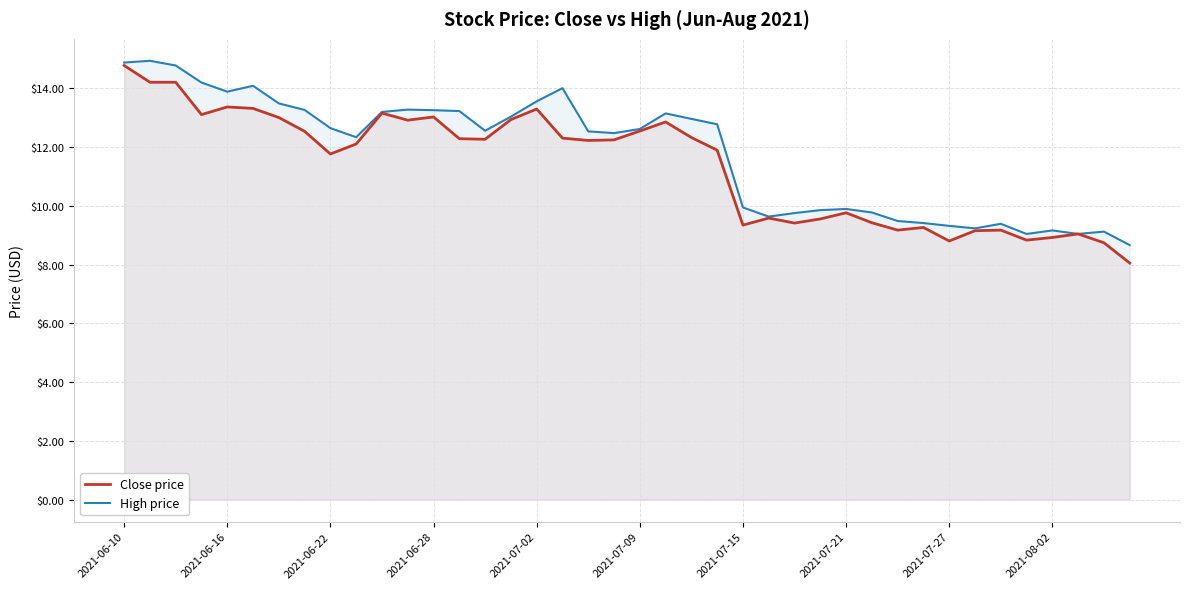

True or false: High price has more than 2 points higher than both neighbors.

True